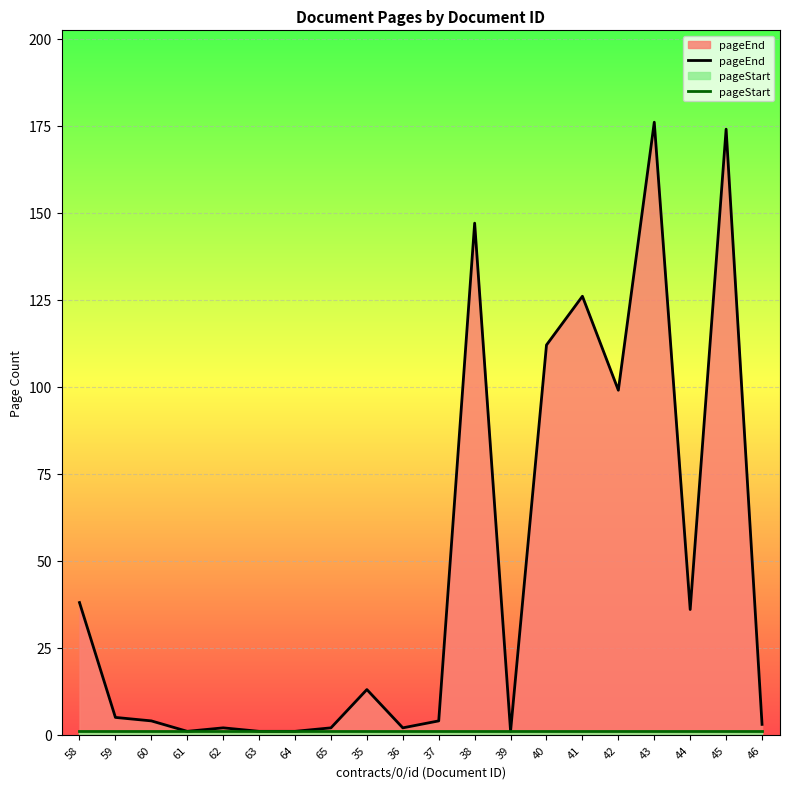

True or false: pageStart and pageEnd intersect in this chart.

False